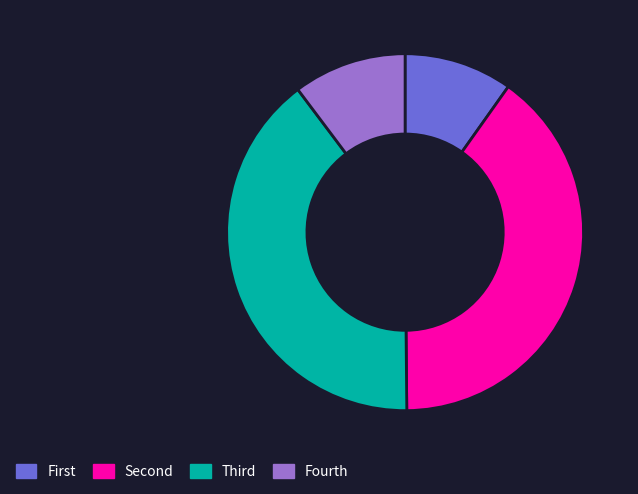

Is it true that Fourth is 10% of the pie?

True